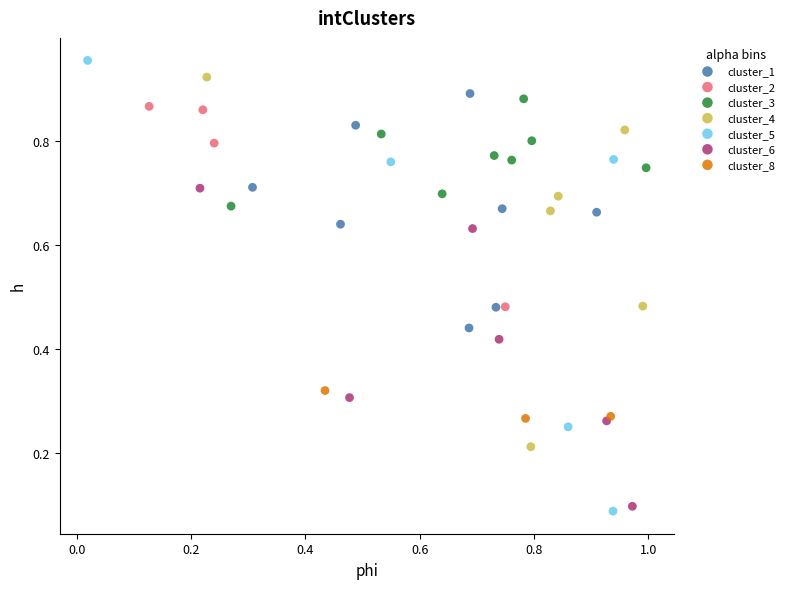

Which series has the widest spread of Y values?

cluster_5